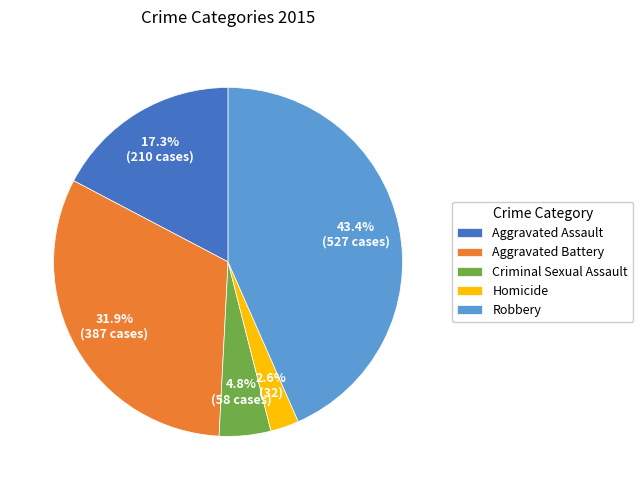

Which slice is the largest?

Robbery